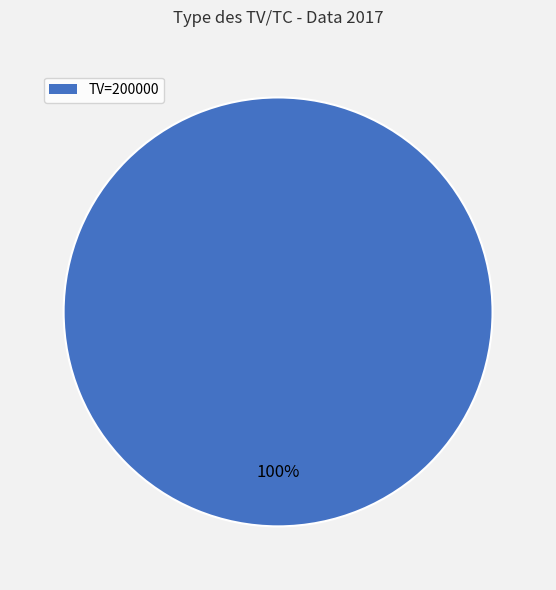

To the nearest percent, what portion does TV=200000 represent?

100%